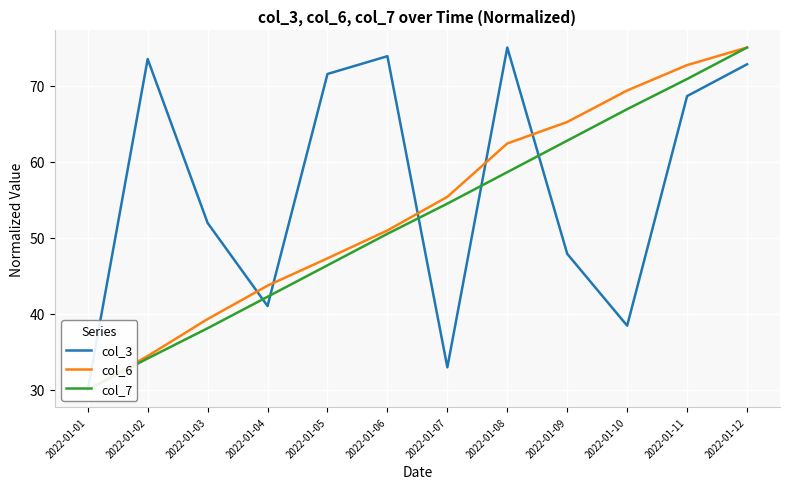

Where is col_6 nearest to the value 52?

2022-01-06